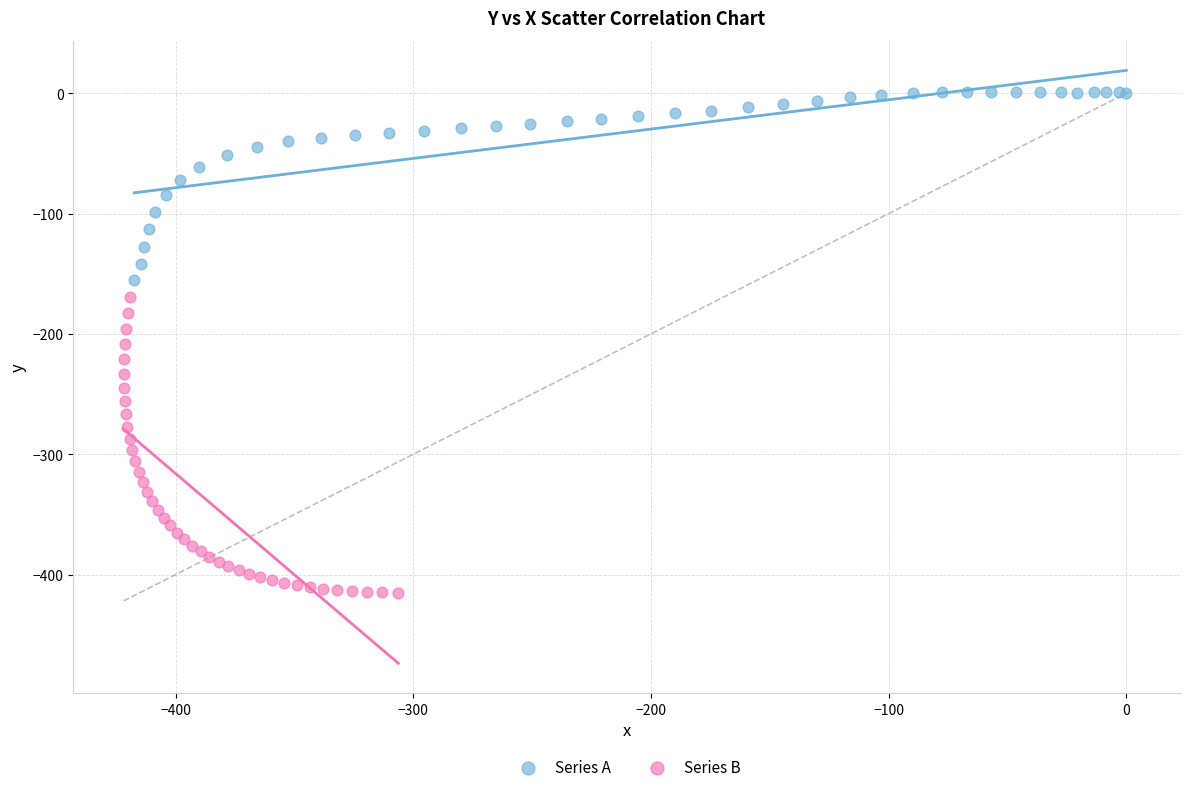

Which series has the widest spread of Y values?

Series B